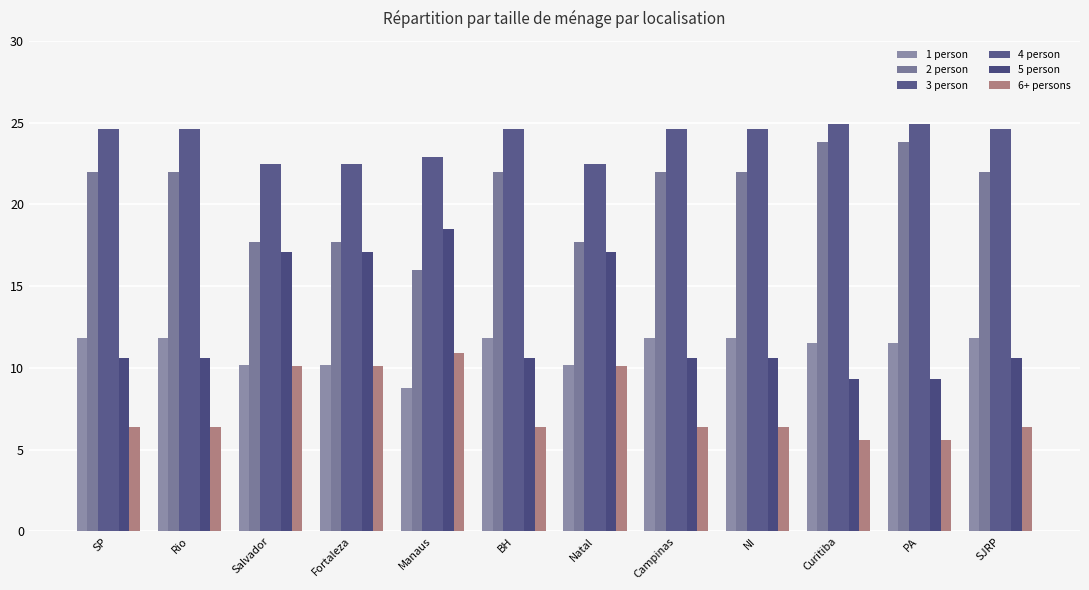

How many groups of bars are there?

12